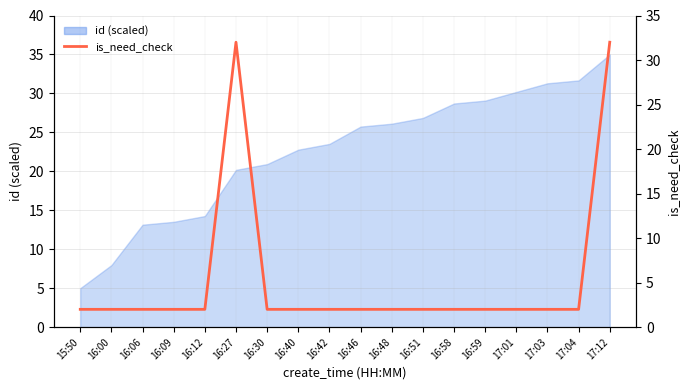

What position from the left is 17:01?

15